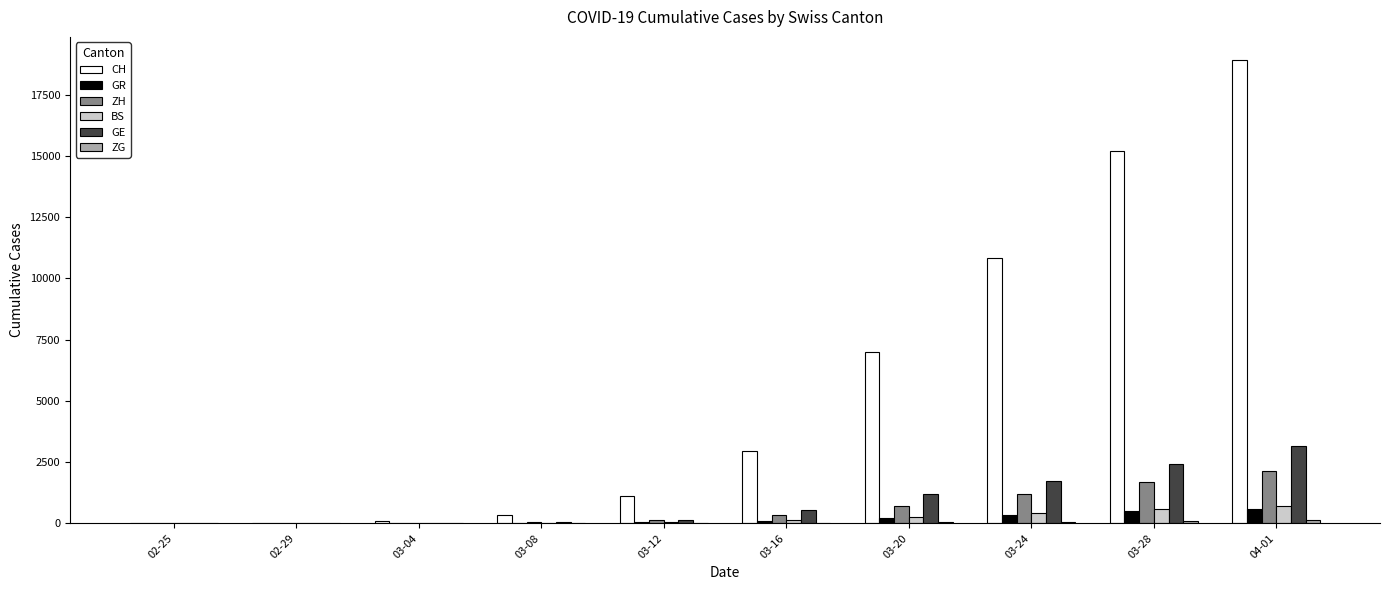

At which category is the sum across all series the highest?

04-01